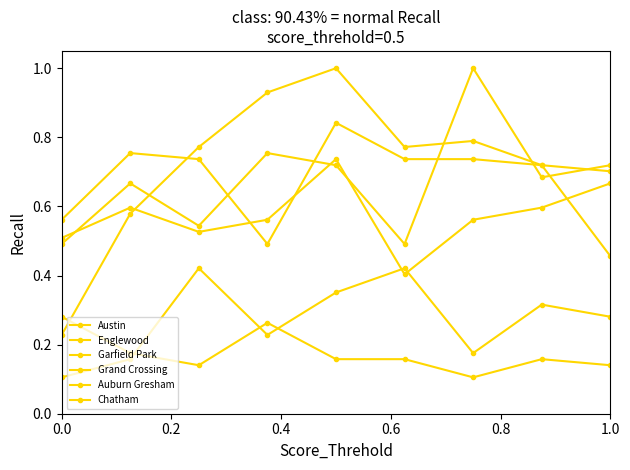

Is this an area chart (filled region under the line)?

No